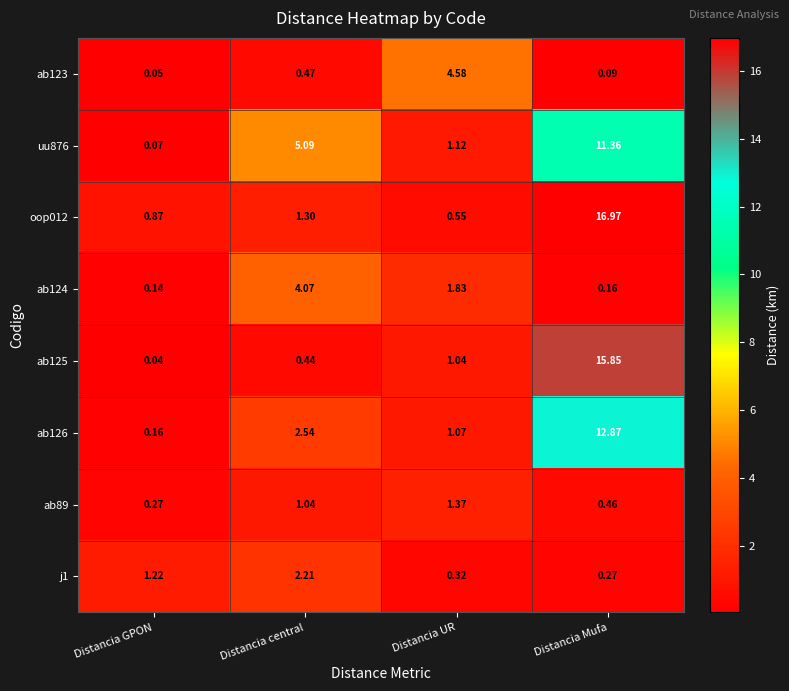

Which series changed the most between Distancia central and Distancia UR?

ab123